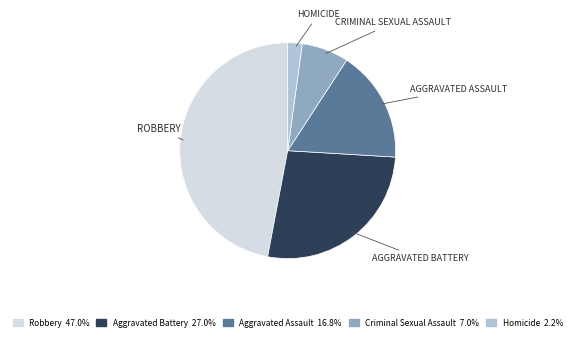

Is there any slice that represents more than half of the pie?

No